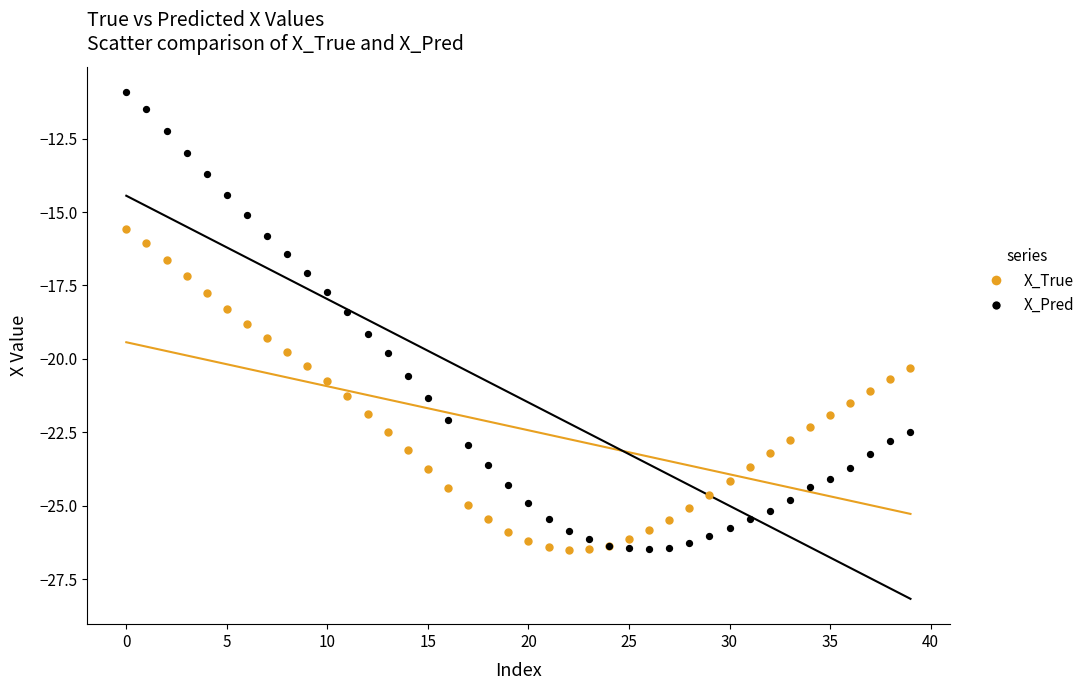

Which series has the widest spread of Y values?

X_Pred